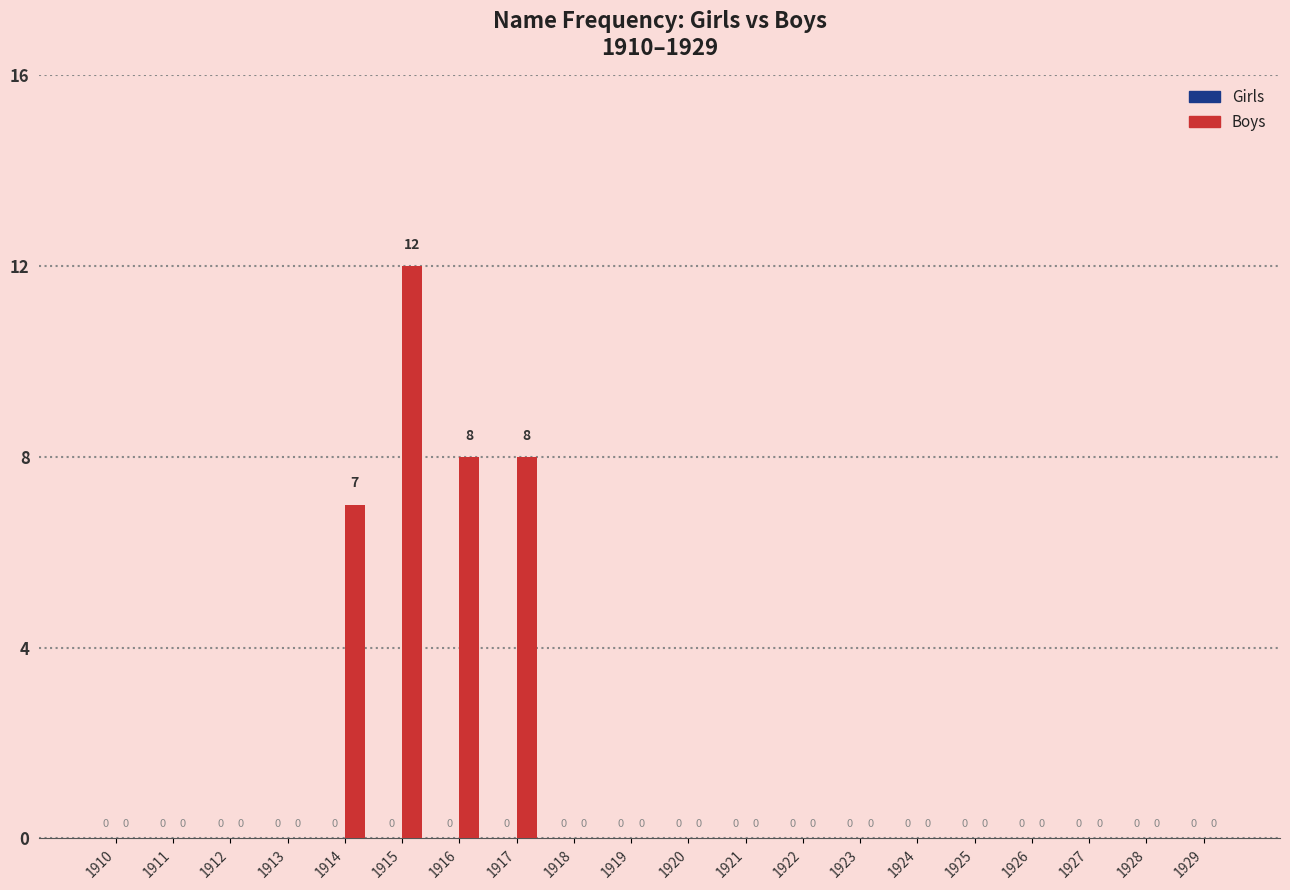

Which has a higher value, 1915 or 1918?

1915